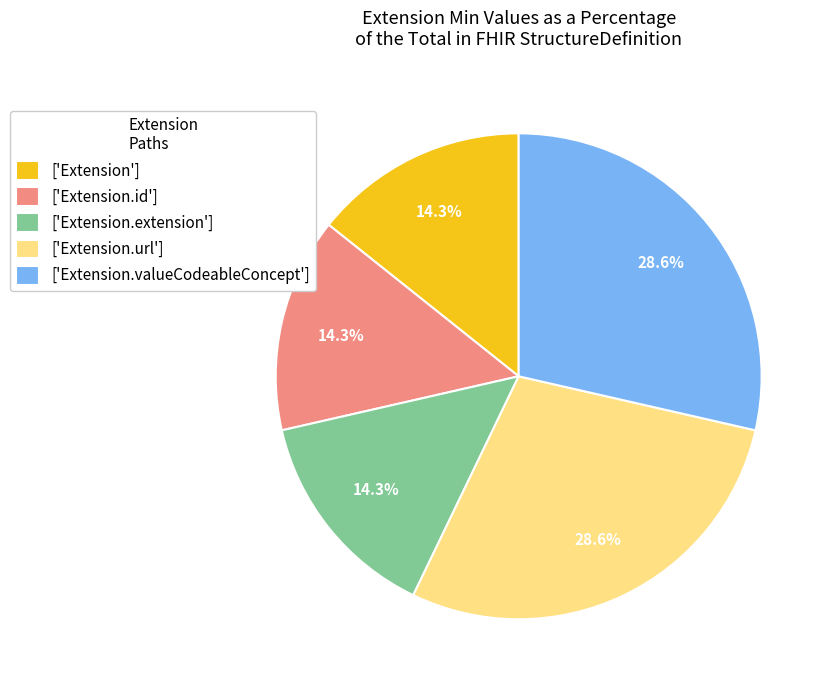

What is the total percentage of ['Extension'] and ['Extension.valueCodeableConcept']?

42.9%